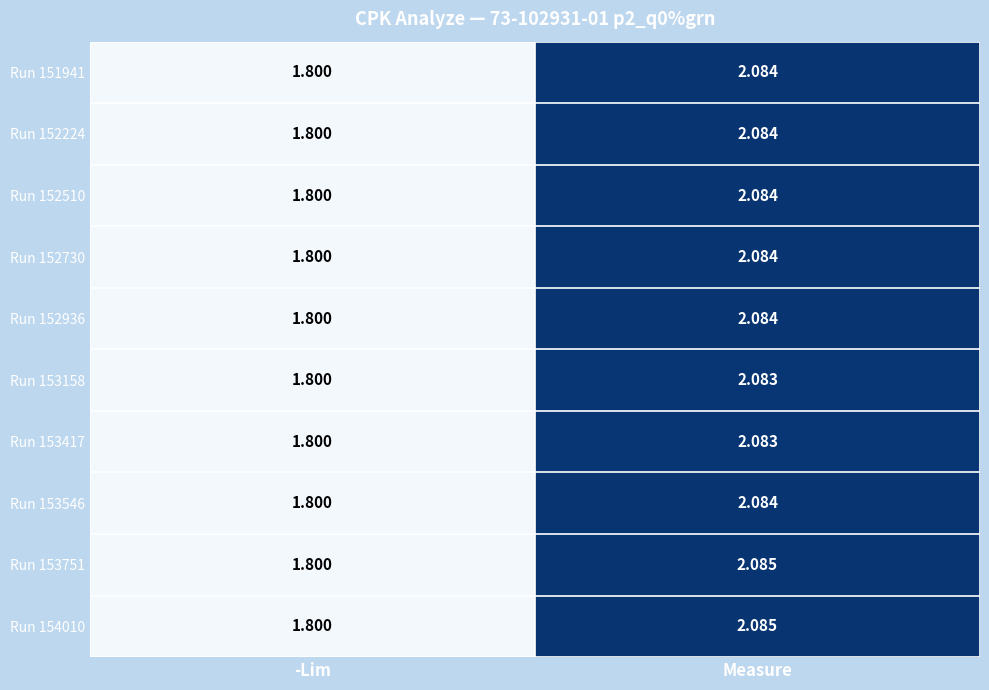

List the labels in order of Run 153546 value, largest first.

Measure, -Lim